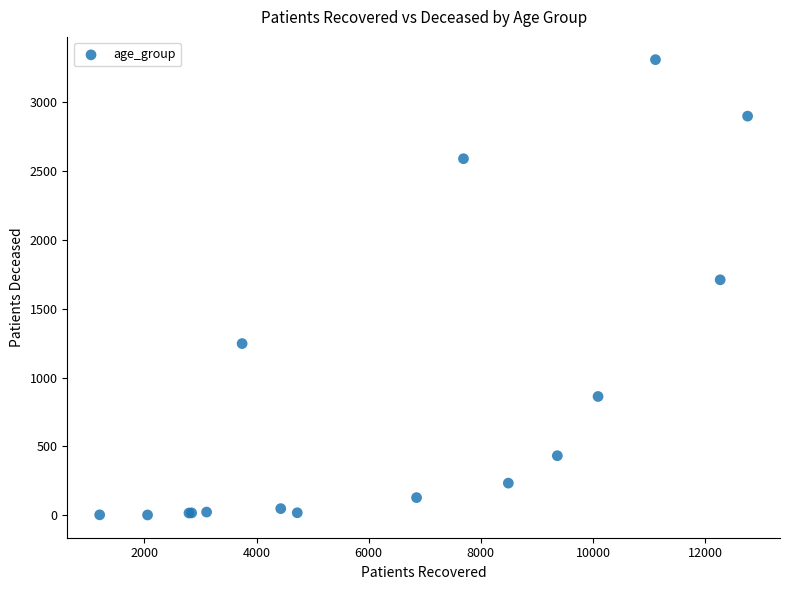

What Y value in the scatter plot is closest to 1655?

1710